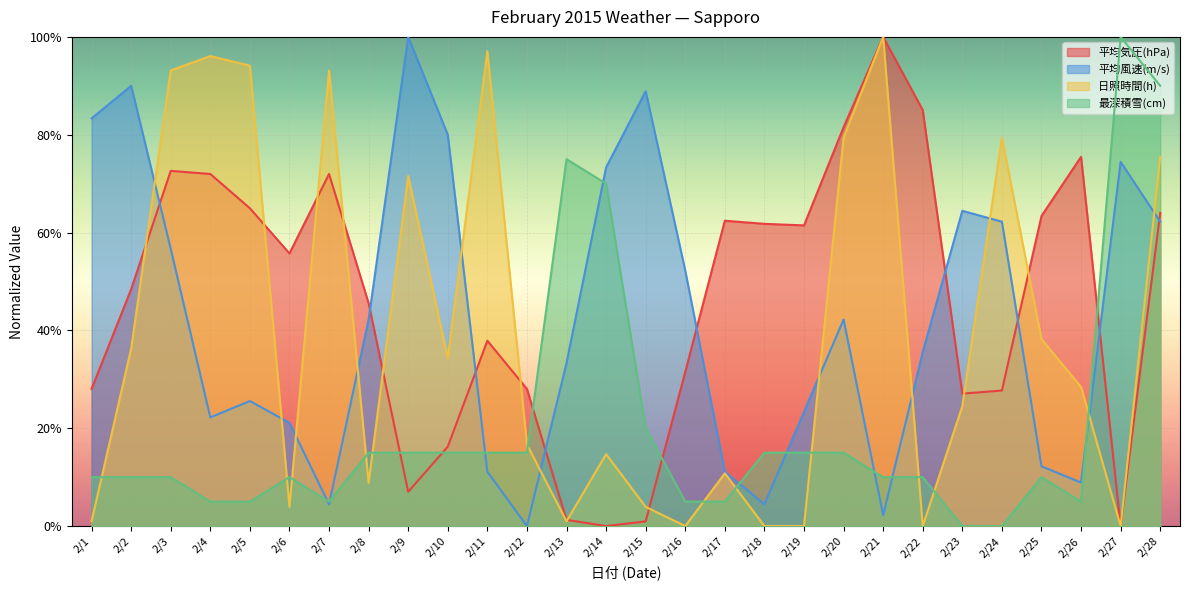

What is the value of the 最深積雪(cm) point at the 12th from the left?

15.0